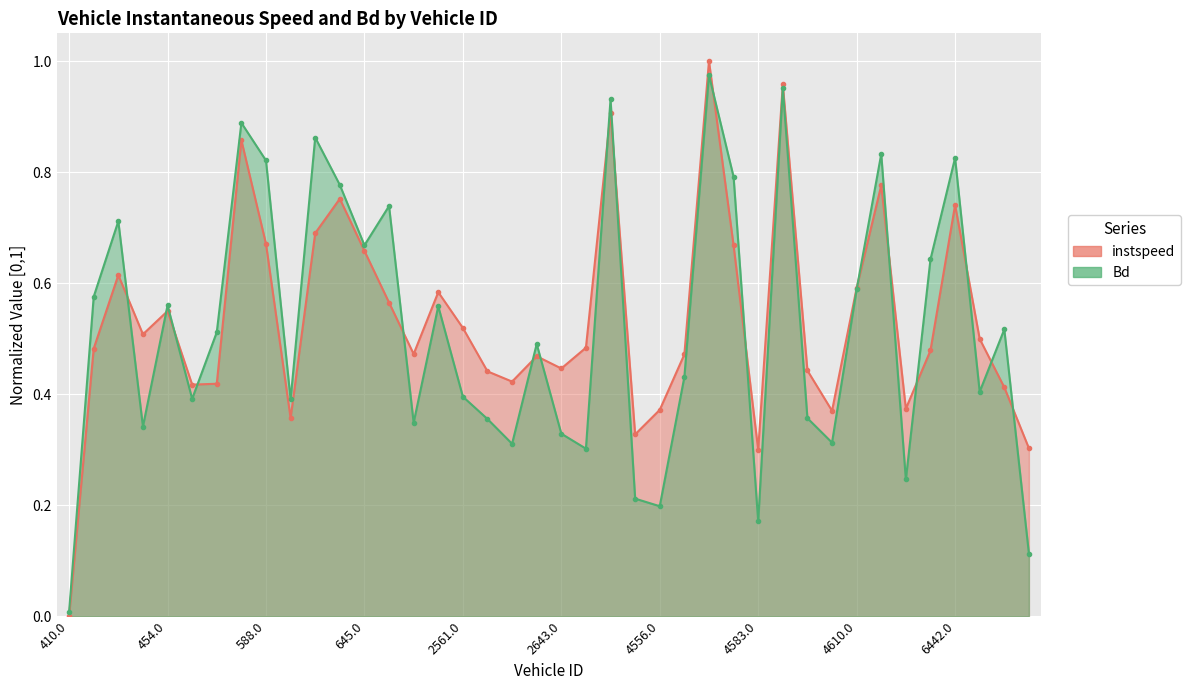

At which category is the sum across all series the highest?

4559.0